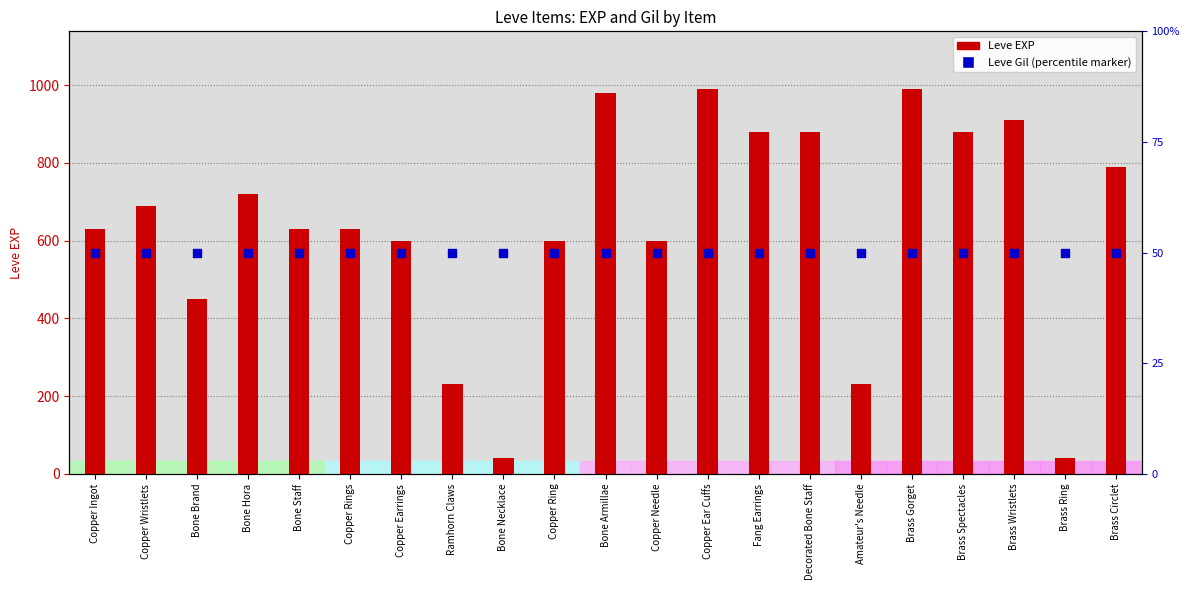

Which series has the widest spread of Y values?

Leve EXP